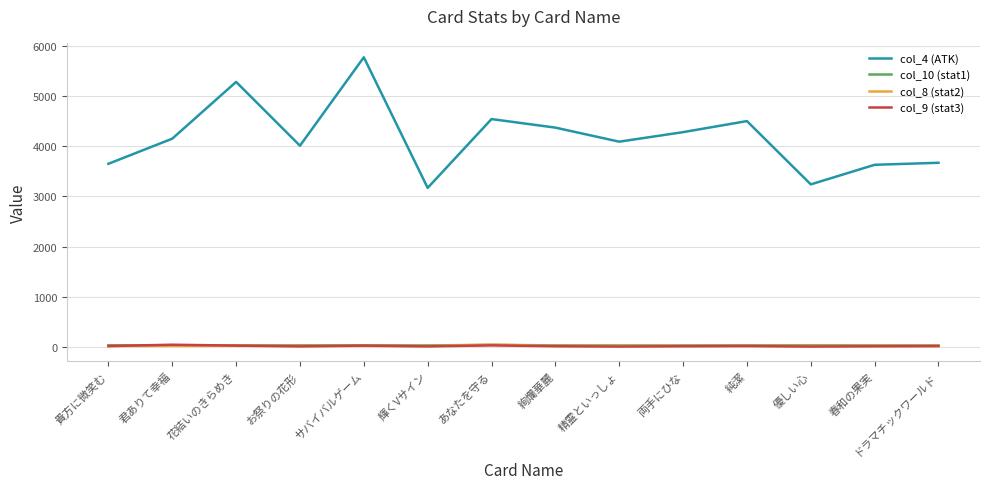

Which series has the largest range (max minus min)?

col_4 (ATK)